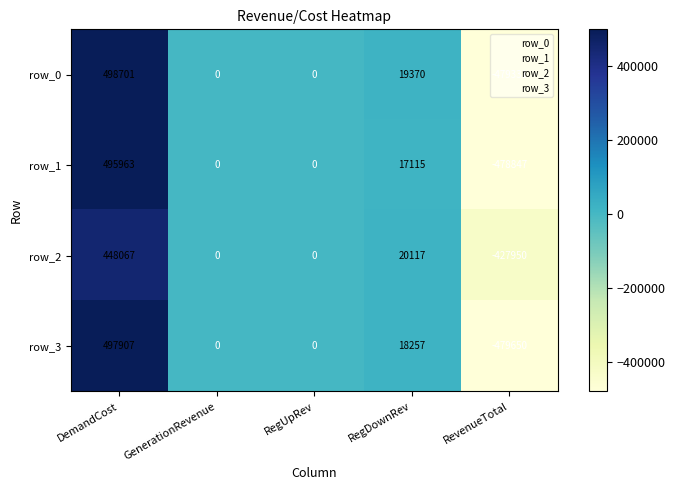

What is the sum of the row_2 values at RegUpRev and RegDownRev?

20117